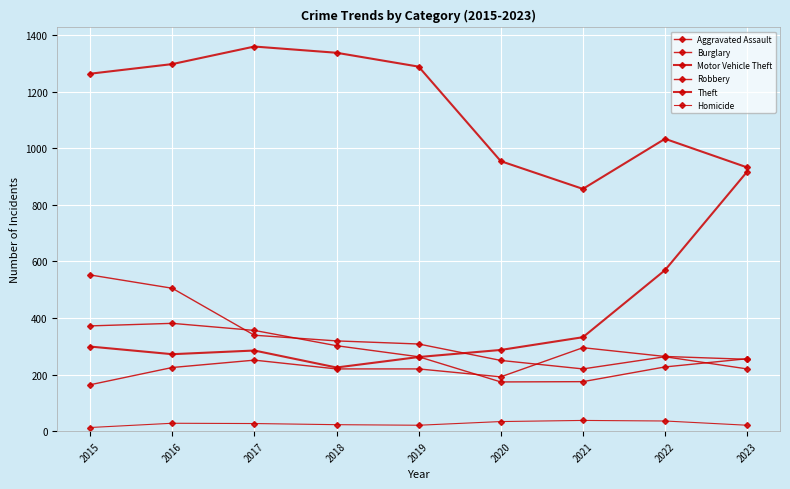

What is the value of the Motor Vehicle Theft point at the 8th from the left?

569